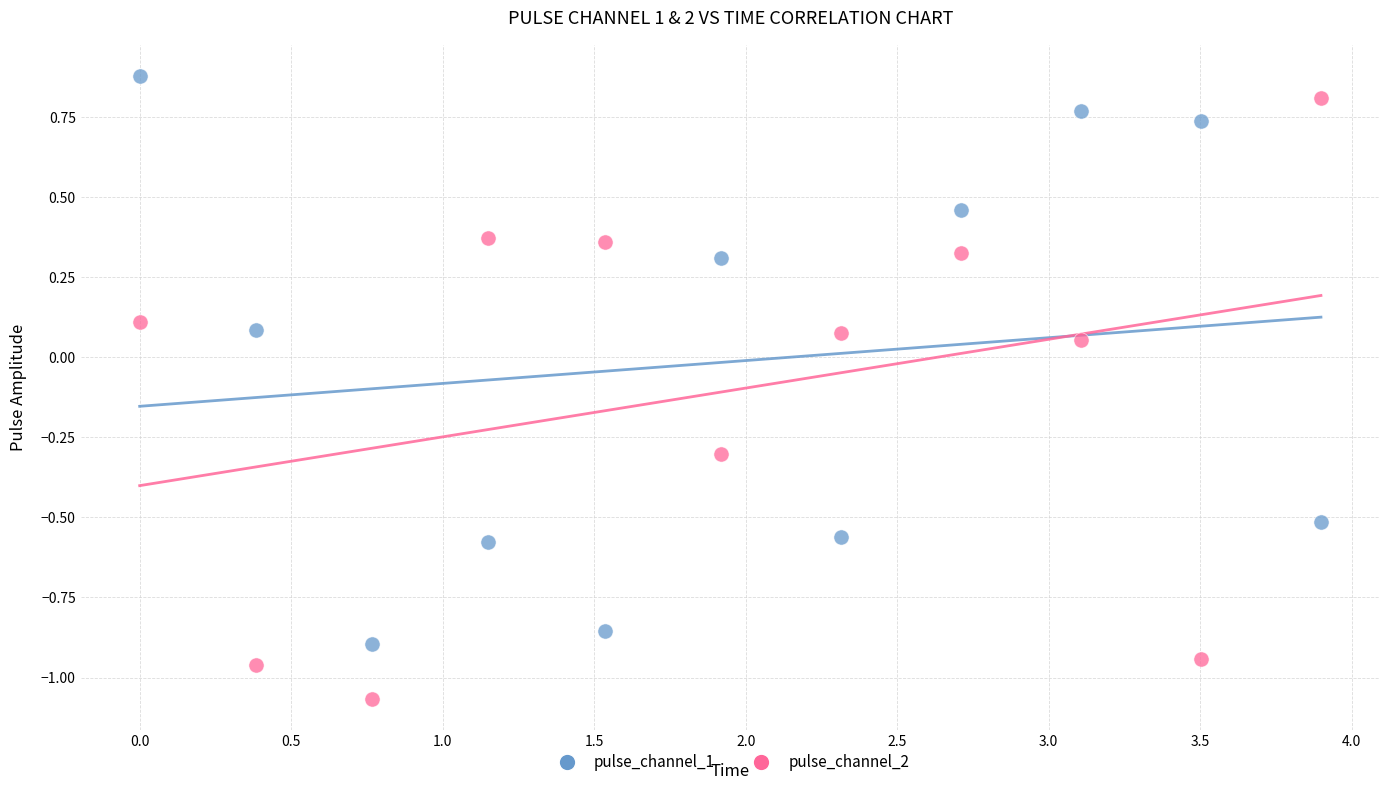

Which series has the largest Y range (max minus min)?

pulse_channel_2